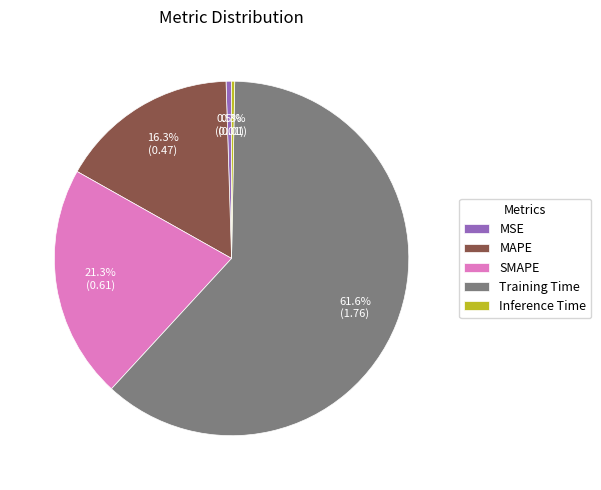

What percentage do MSE and Inference Time together represent?

0.8%